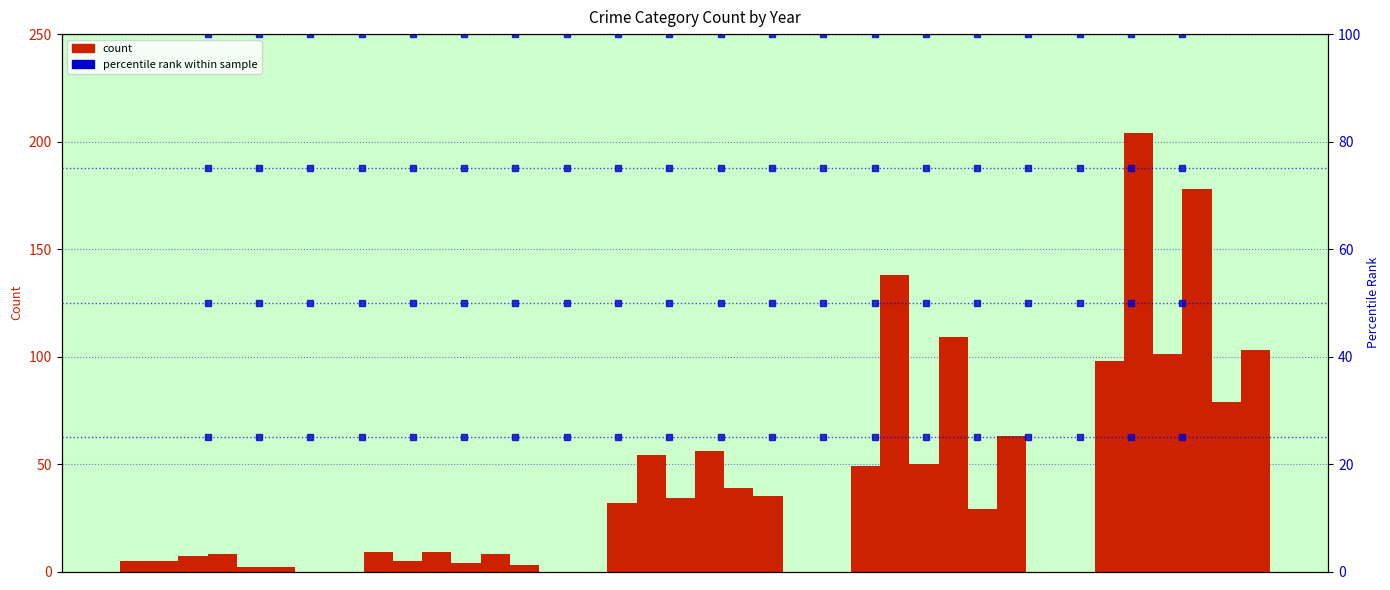

What is the smallest value displayed?

2